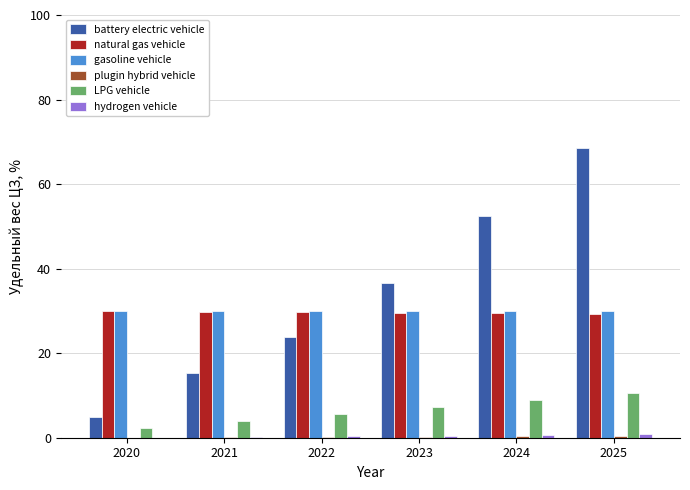

Between 2020 and 2022, which series saw the biggest shift?

battery electric vehicle